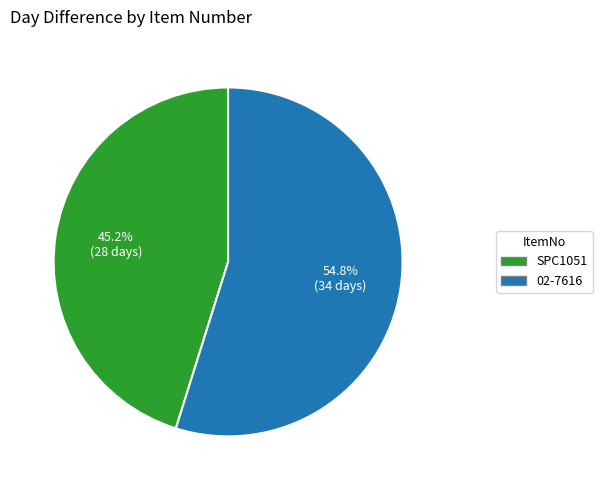

Between SPC1051 and 02-7616, which is larger?

02-7616